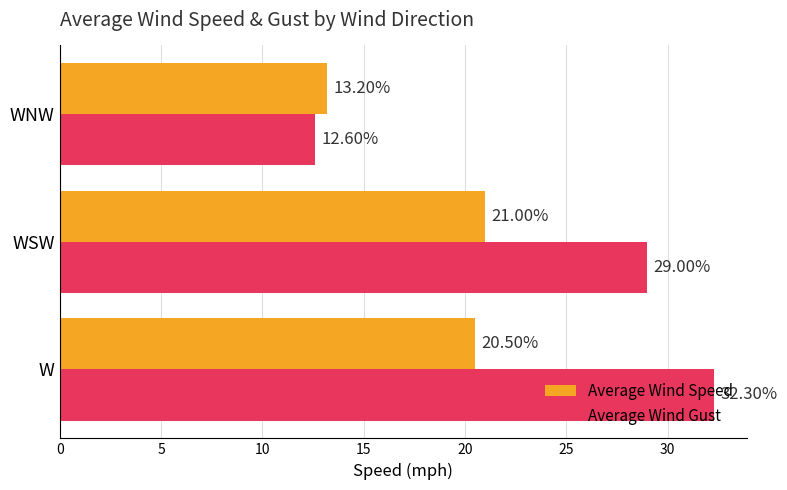

Rank the series by their average value, from lowest to highest.

Average Wind Speed, Average Wind Gust